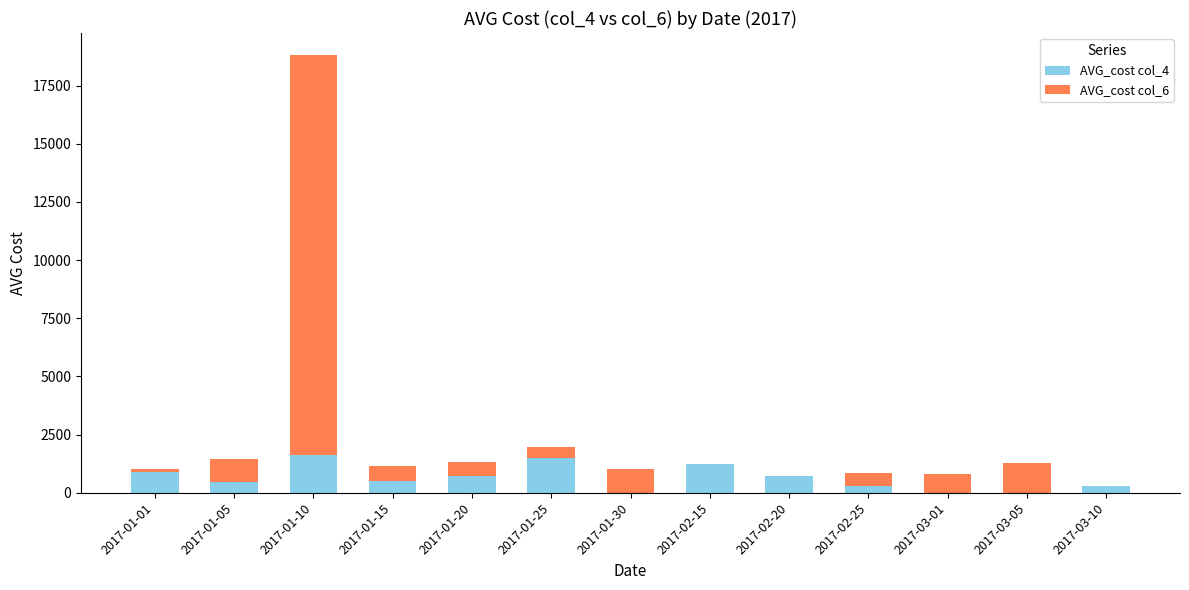

At which category is the sum across all series the highest?

2017-01-10